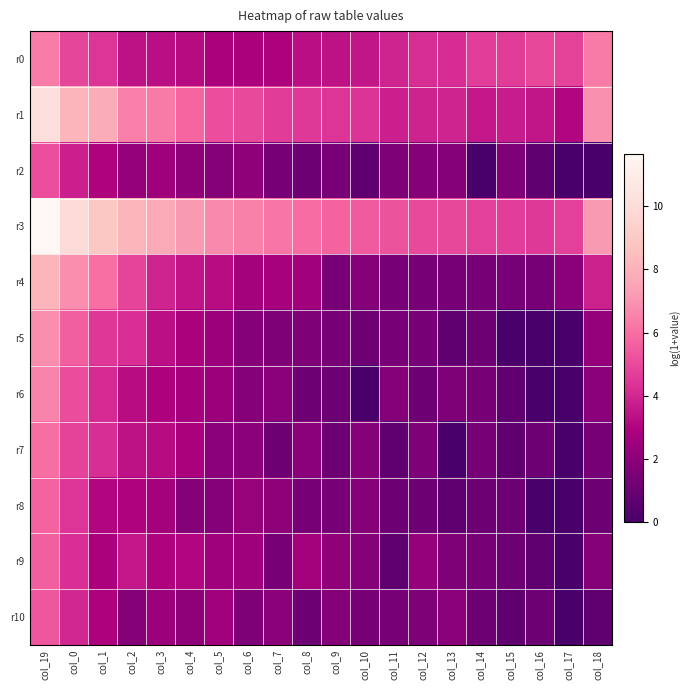

Which series has the largest total across all categories?

r3